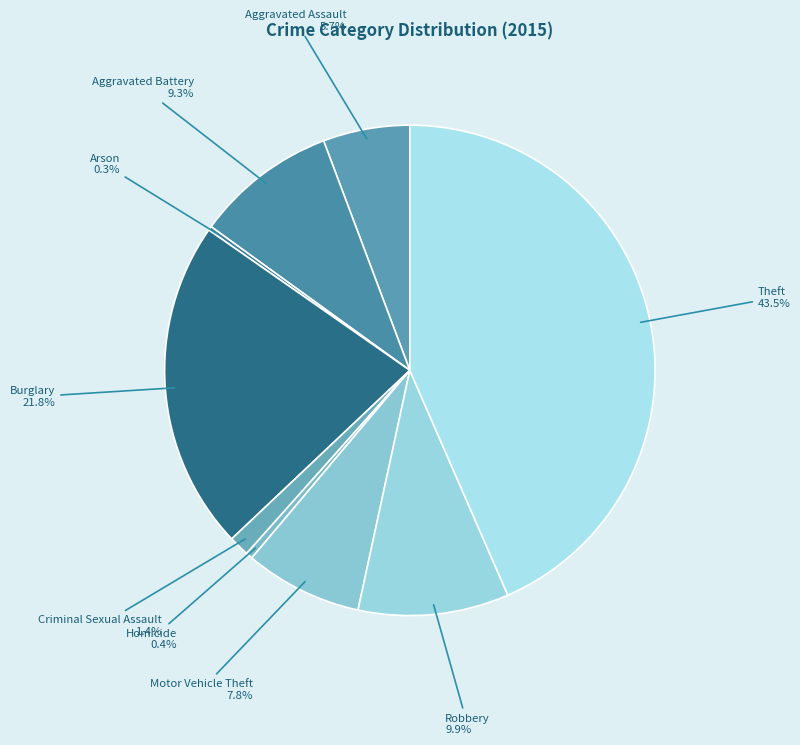

To the nearest percent, what is the difference between the Robbery and Aggravated Assault slice percentages?

4%